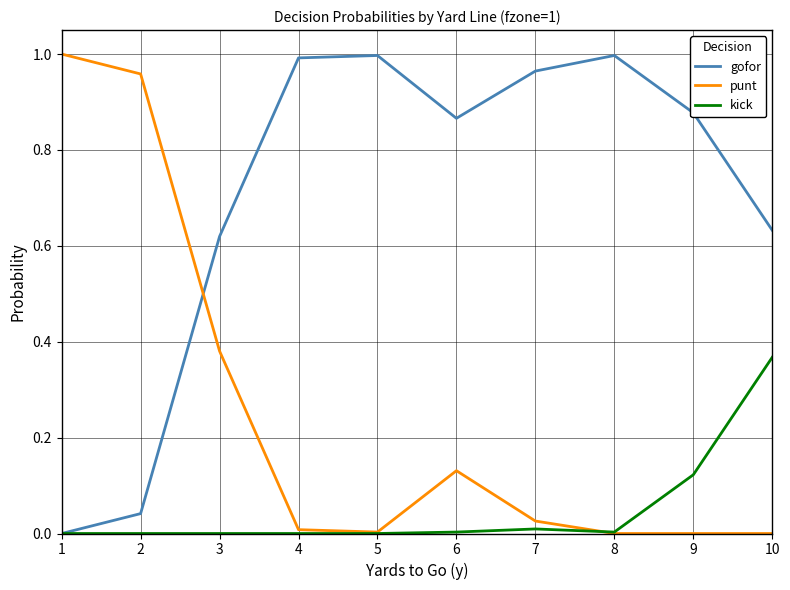

The value of kick at 7 is 0.0. True or false?

True